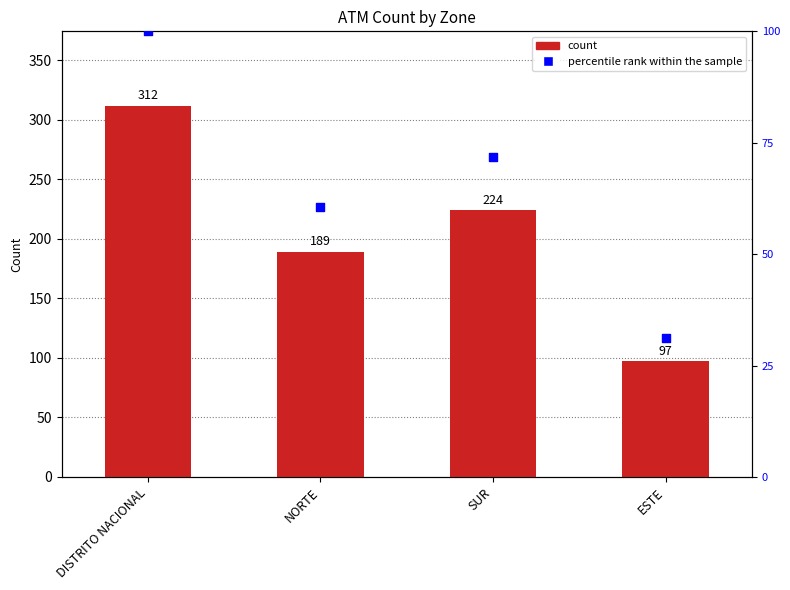

Is the value of count at NORTE greater than the value of percentile rank within the sample at NORTE?

Yes